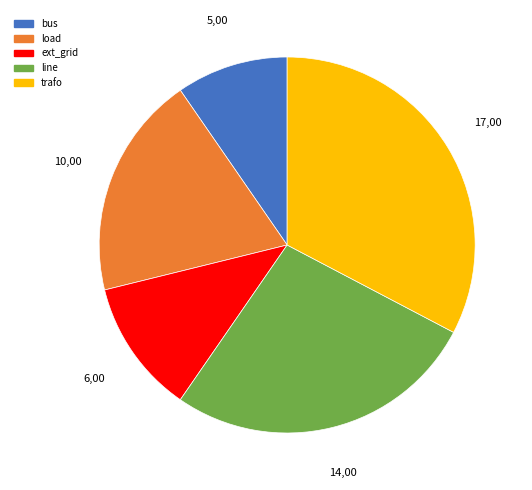

Do bus and load together represent more than half of the pie?

No